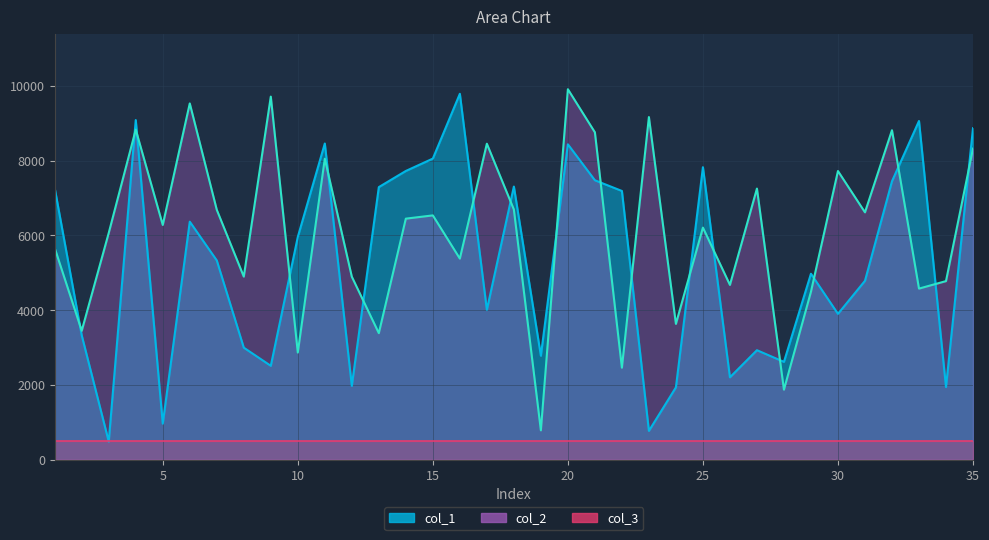

How many categories are shown in the chart?

35